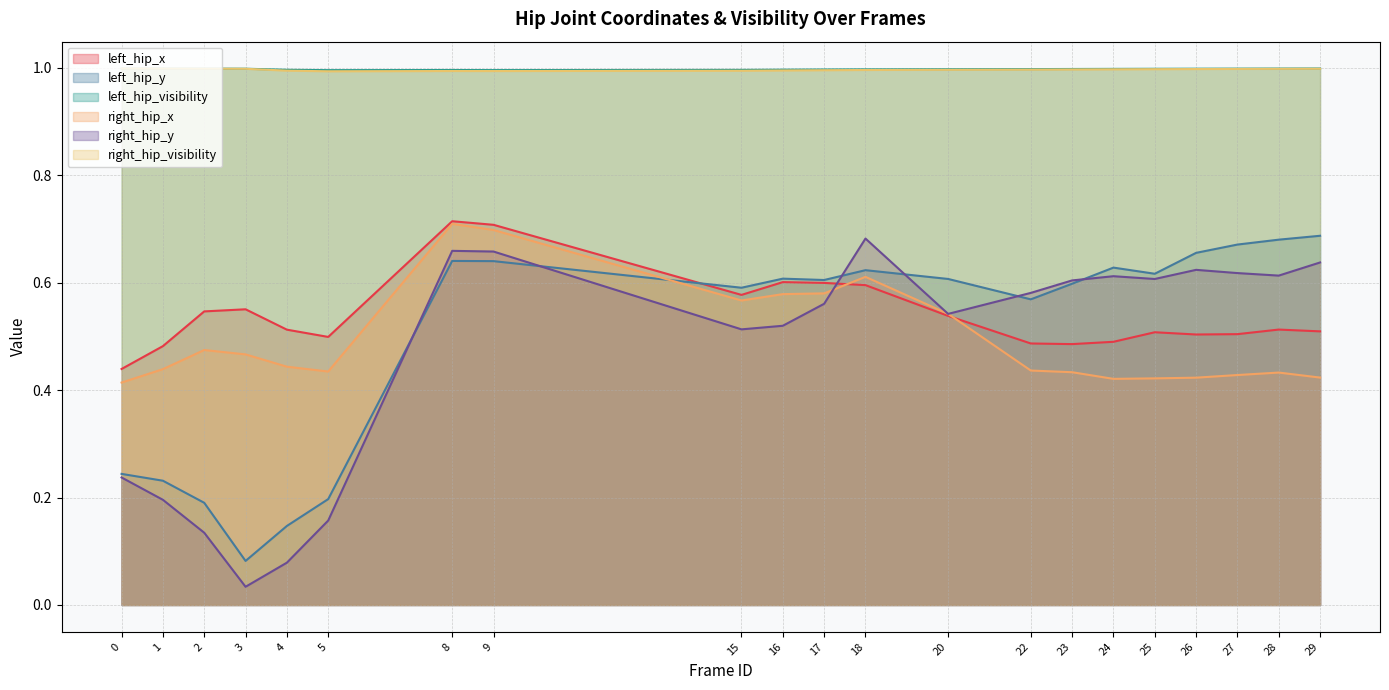

Between 3 and 8, which series saw the biggest shift?

right_hip_y